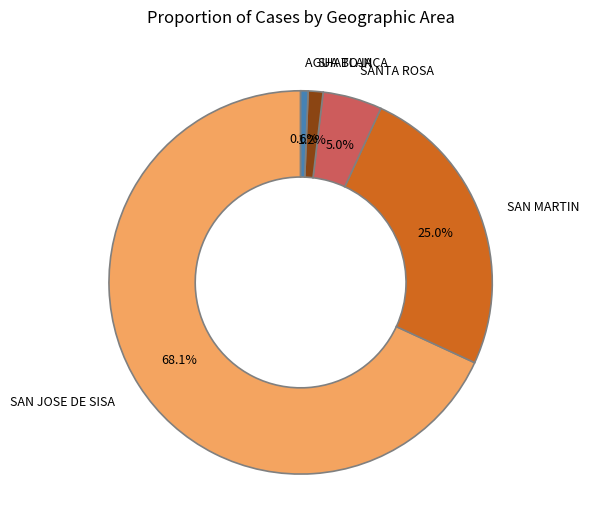

Between SAN MARTIN and SHATOJA, which is larger?

SAN MARTIN